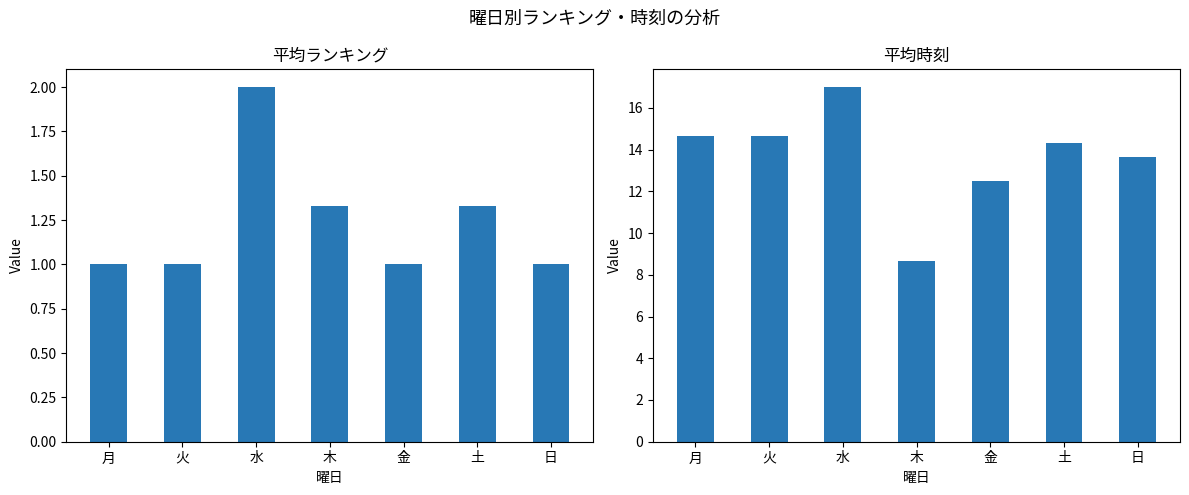

What is the label of the 1st bar from the right?

日